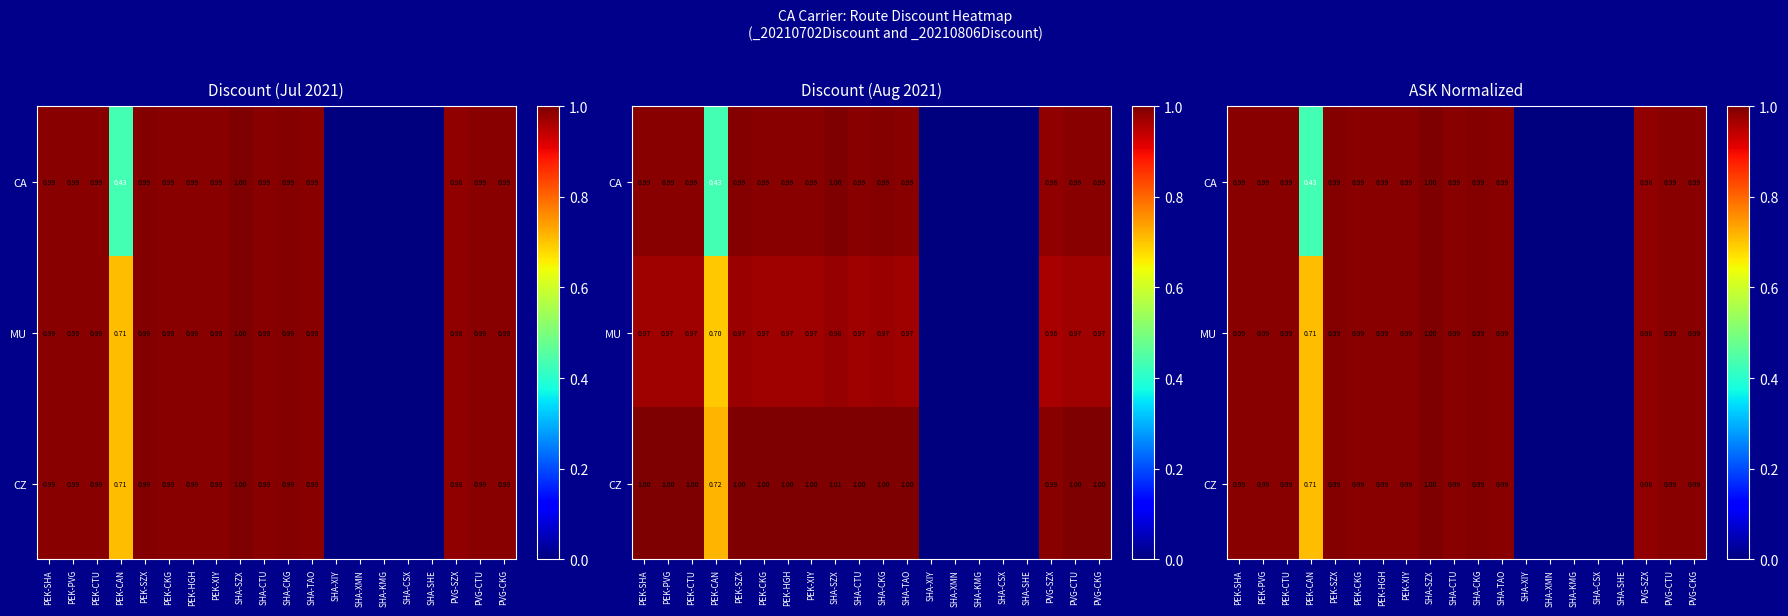

What is the average value of the CA series?

0.7